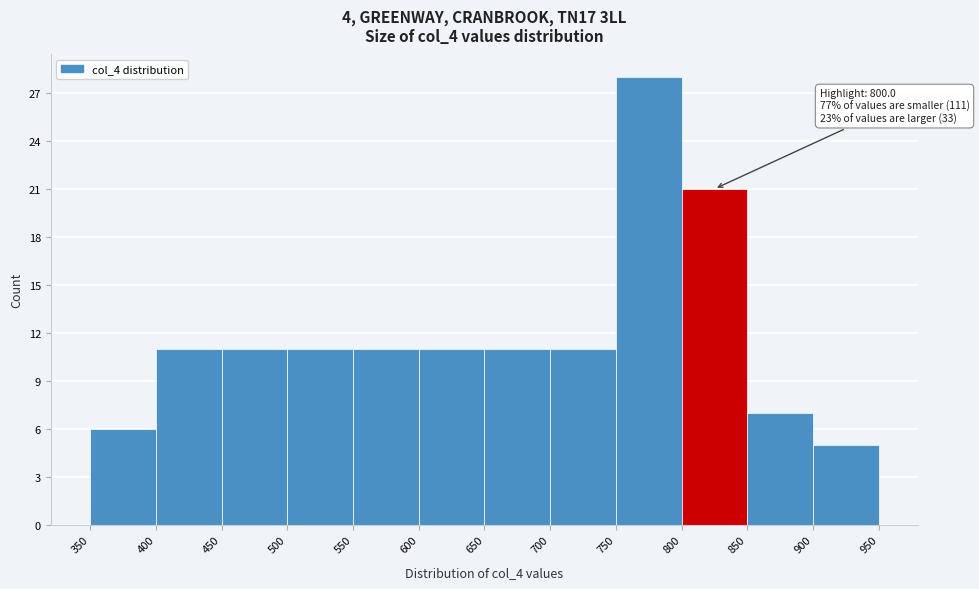

Which range on the x-axis has the tallest bar?

750 to 800